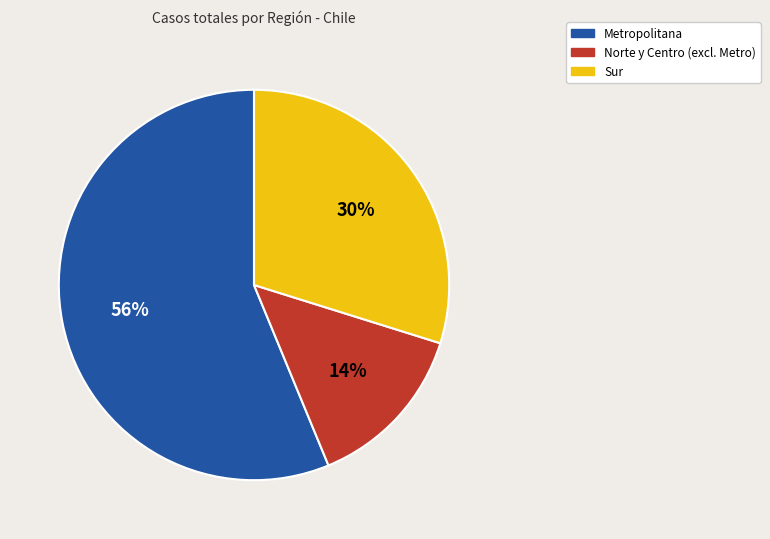

To the nearest percent, what is the difference between the largest and smallest slice percentages?

42%